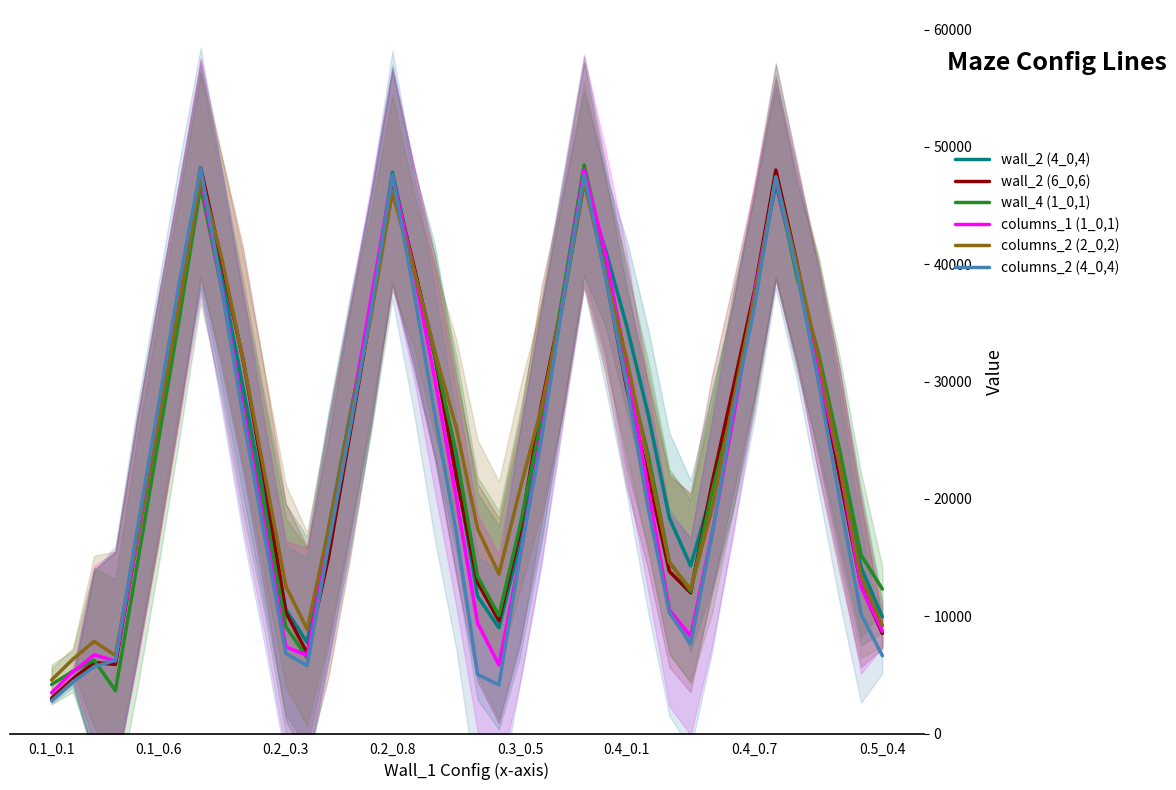

What is the difference between the second highest and second lowest values in the columns_2 (4_0,4) series?

43474.5